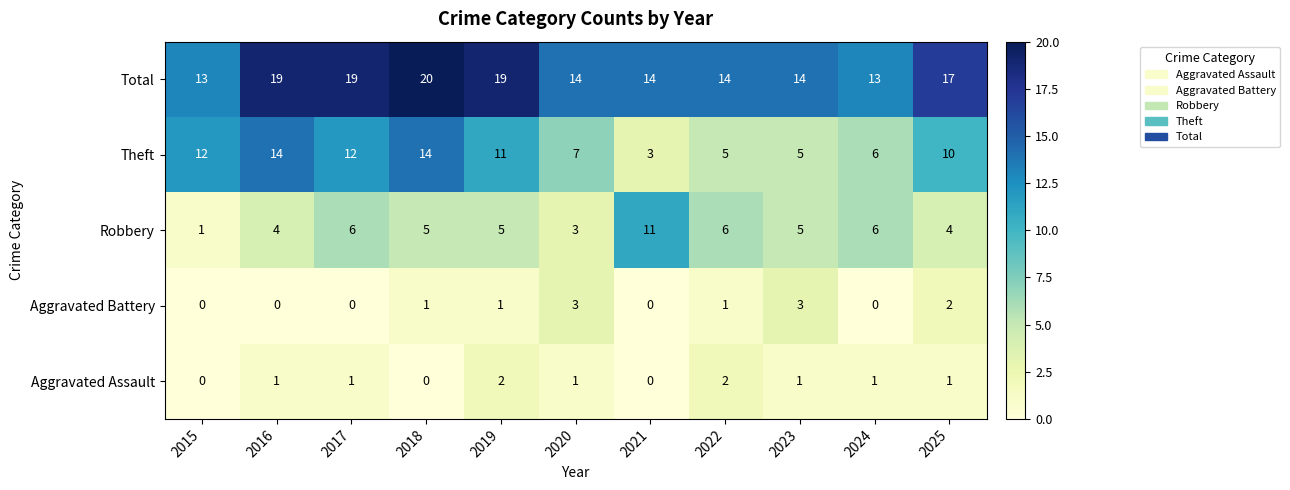

Which label corresponds to the largest value in the chart?

2018